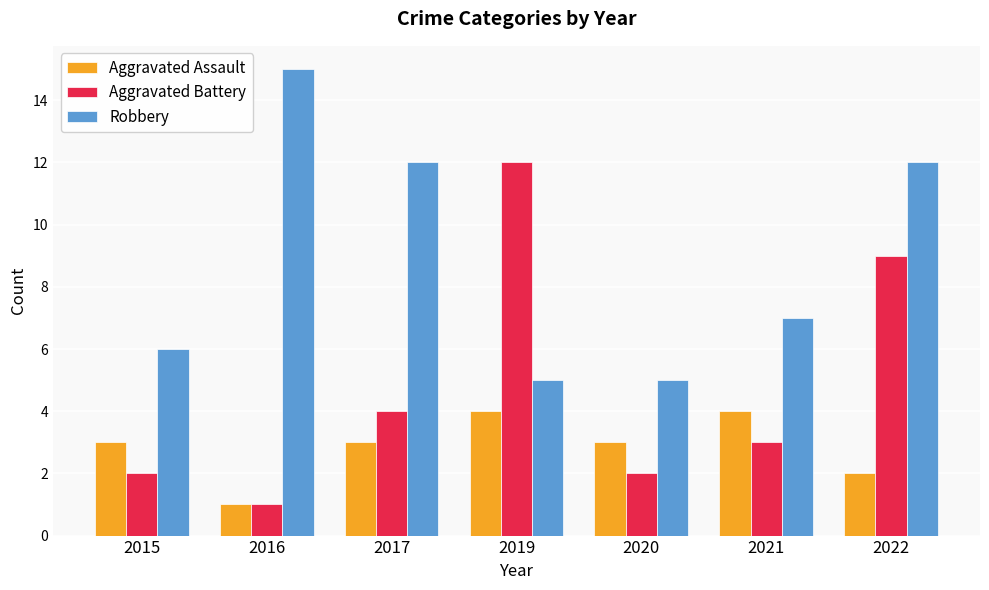

What is the spread (max minus min) of values at 2016?

14